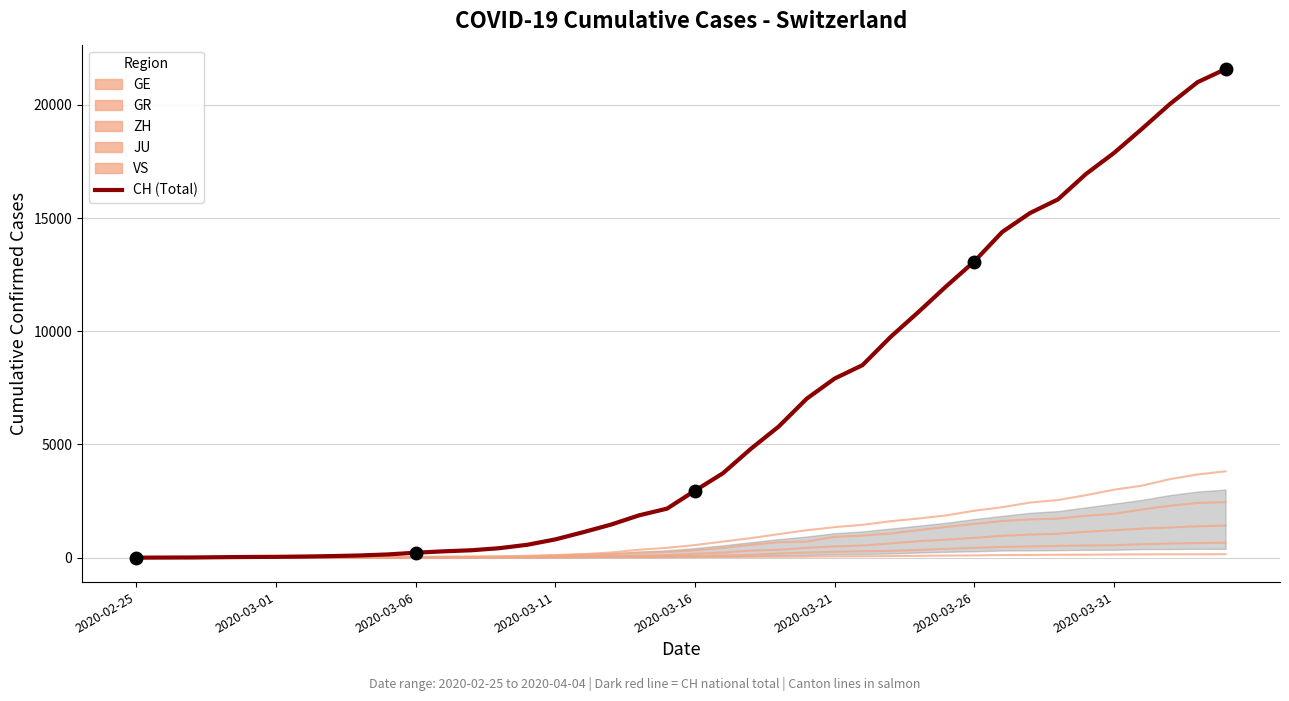

Which series has the largest total across all categories?

CH